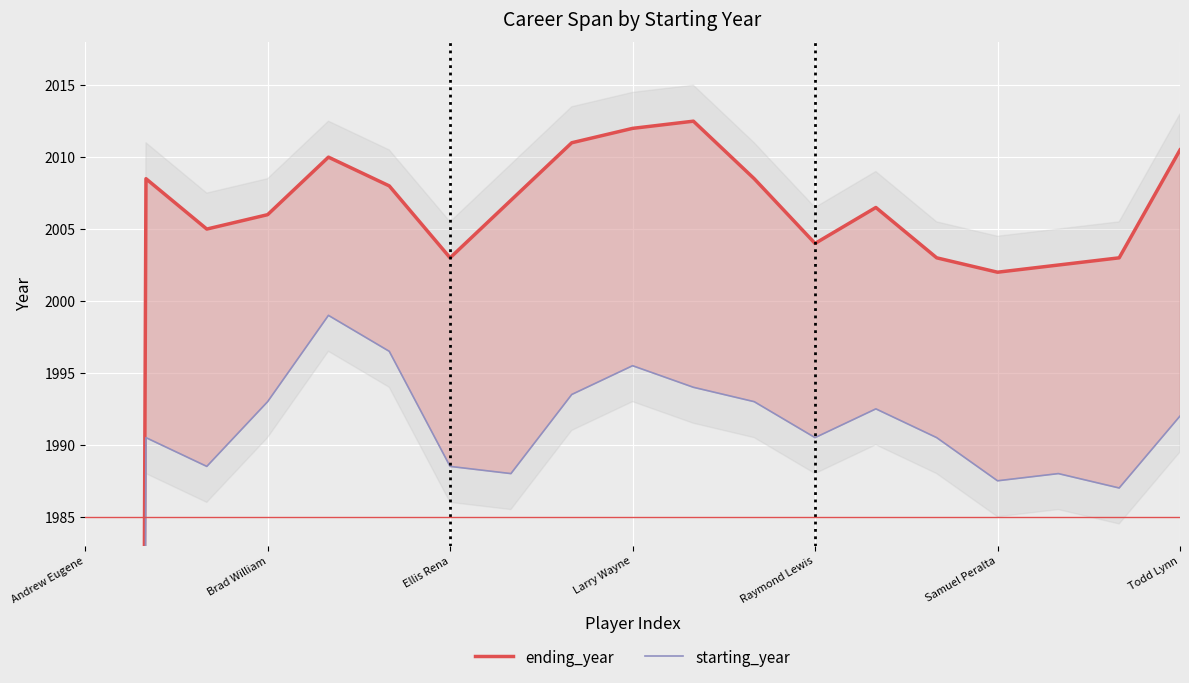

What is the greatest value displayed?

2012.5